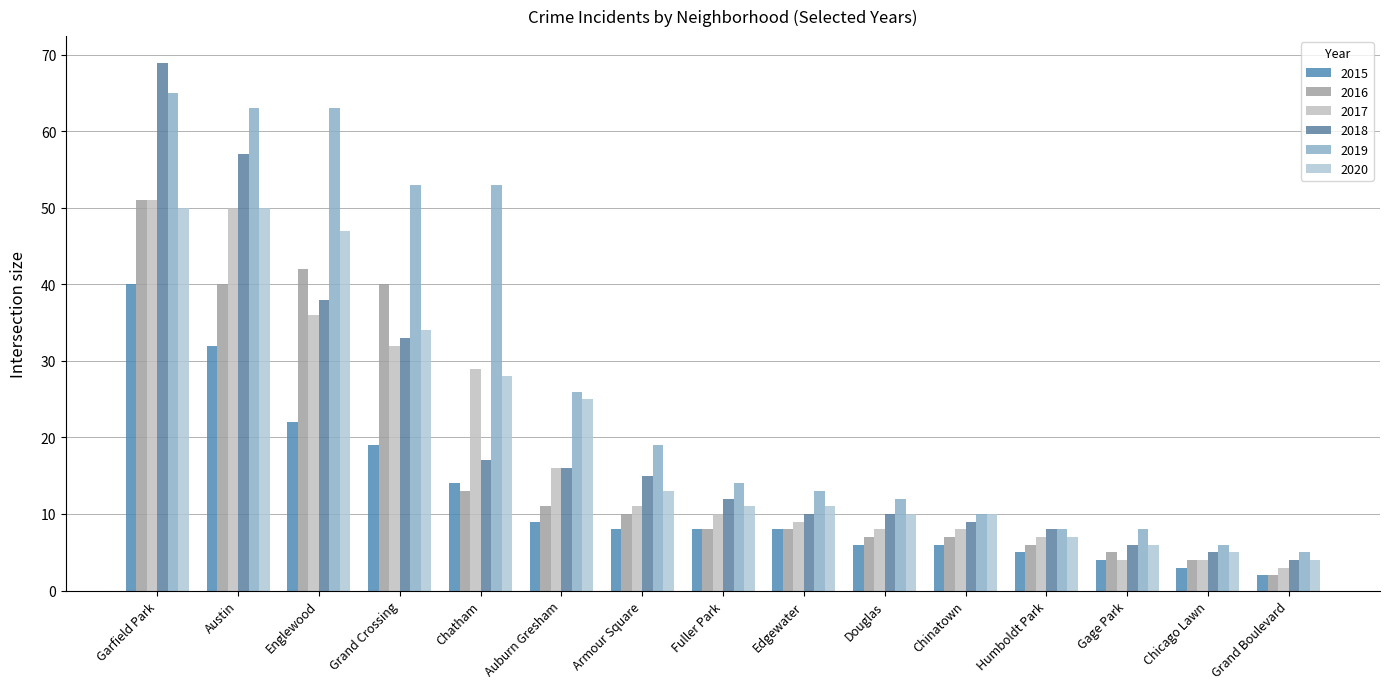

What position from the left is Chinatown?

11